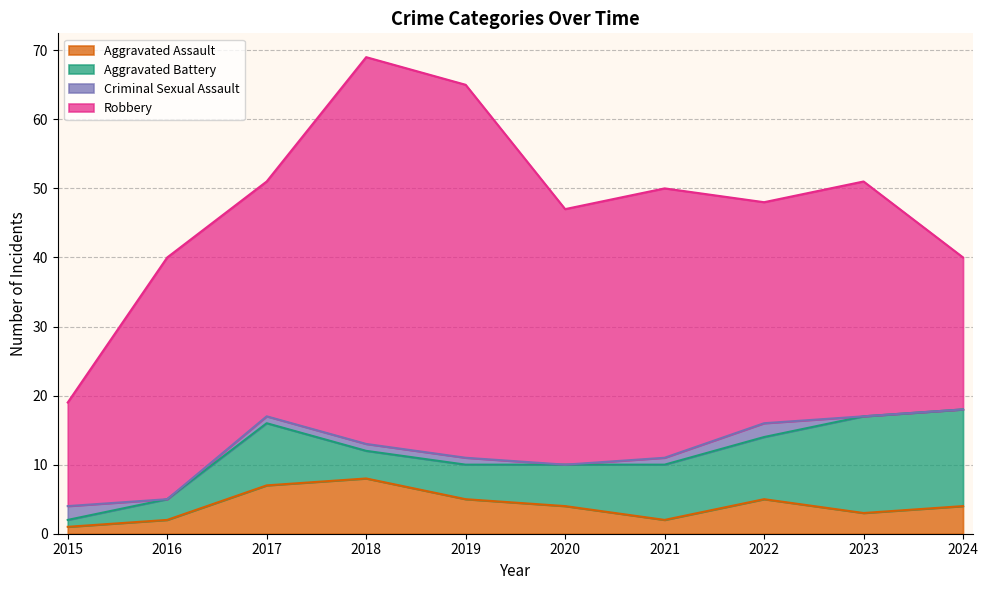

Rank the series by their maximum value, from highest to lowest.

Robbery, Aggravated Battery, Aggravated Assault, Criminal Sexual Assault